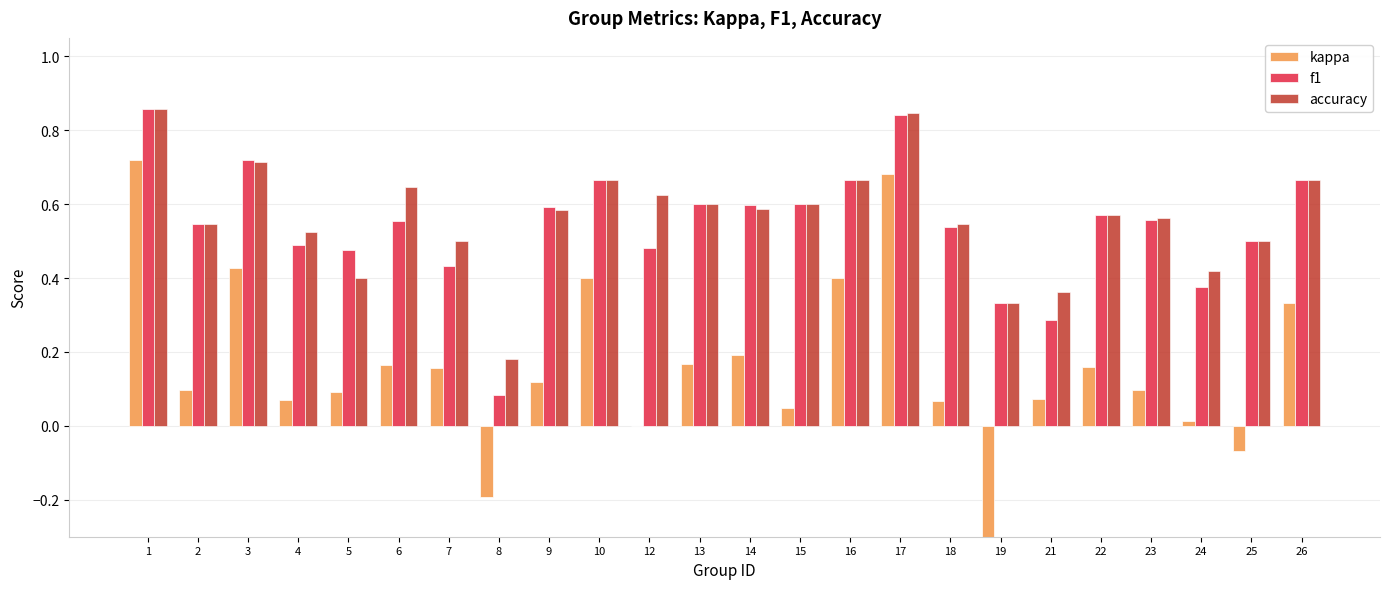

Reading left to right, list all the values displayed in this chart.

kappa: 0.7	0.1	0.4	0.1	0.1	0.2	0.2	-0.2	0.1	0.4	0.0	0.2	0.2	0.0	0.4	0.7	0.1	-0.5	0.1	0.2	0.1	0.0	-0.1	0.3
f1: 0.9	0.5	0.7	0.5	0.5	0.6	0.4	0.1	0.6	0.7	0.5	0.6	0.6	0.6	0.7	0.8	0.5	0.3	0.3	0.6	0.6	0.4	0.5	0.7
accuracy: 0.9	0.5	0.7	0.5	0.4	0.6	0.5	0.2	0.6	0.7	0.6	0.6	0.6	0.6	0.7	0.8	0.5	0.3	0.4	0.6	0.6	0.4	0.5	0.7